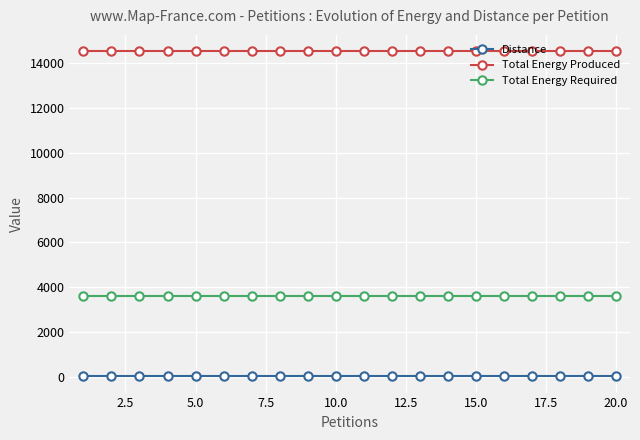

What is the greatest value displayed?

14528